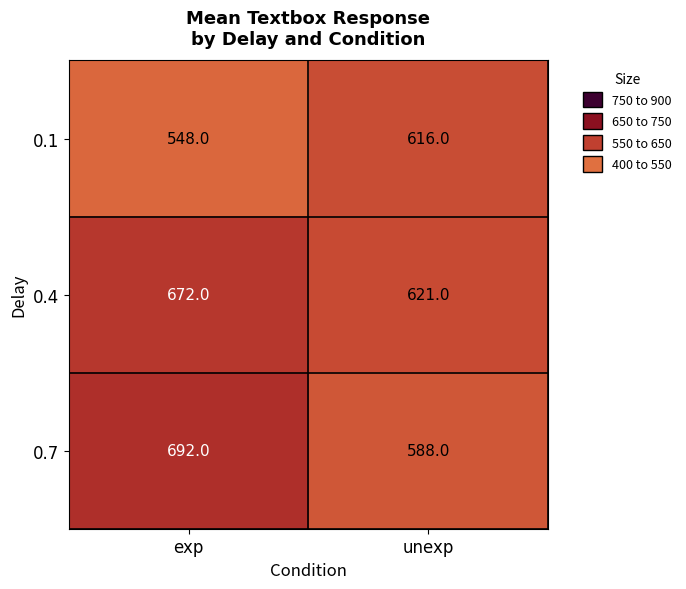

What is the difference between the highest and lowest values at unexp?

33